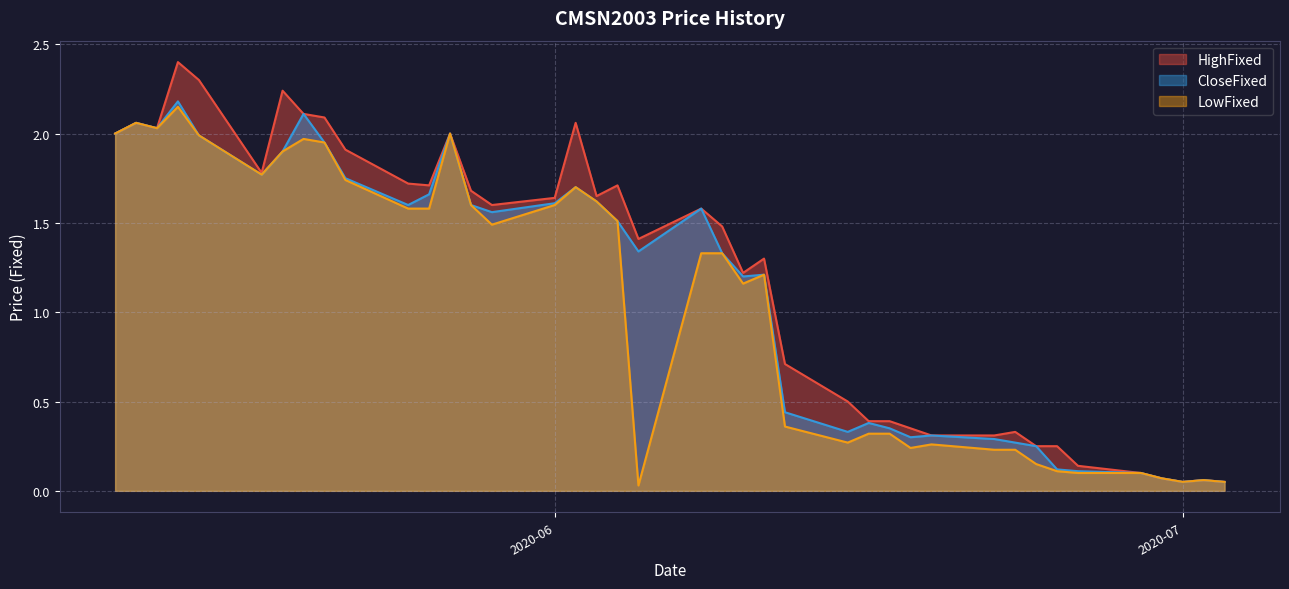

What are all the series names shown in the legend?

HighFixed, CloseFixed, LowFixed